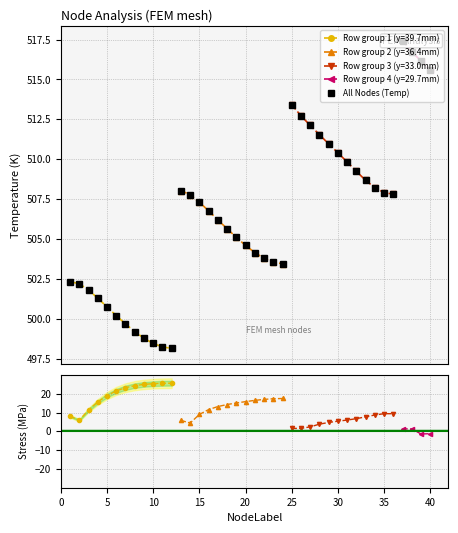

Rank the categories by value from lowest to highest.

12, 11, 10, 9, 8, 7, 6, 5, 4, 3, 2, 1, 24, 23, 22, 21, 20, 19, 18, 17, 16, 15, 14, 36, 35, 13, 34, 33, 32, 31, 30, 29, 28, 27, 26, 25, 40, 39, 38, 37